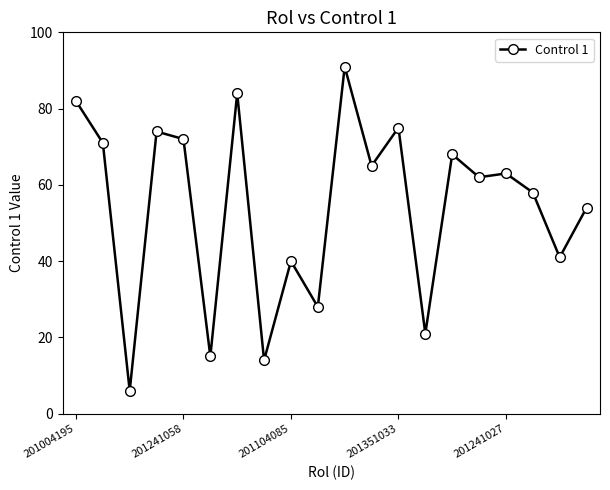

What is the difference between the maximum and second lowest values?

77